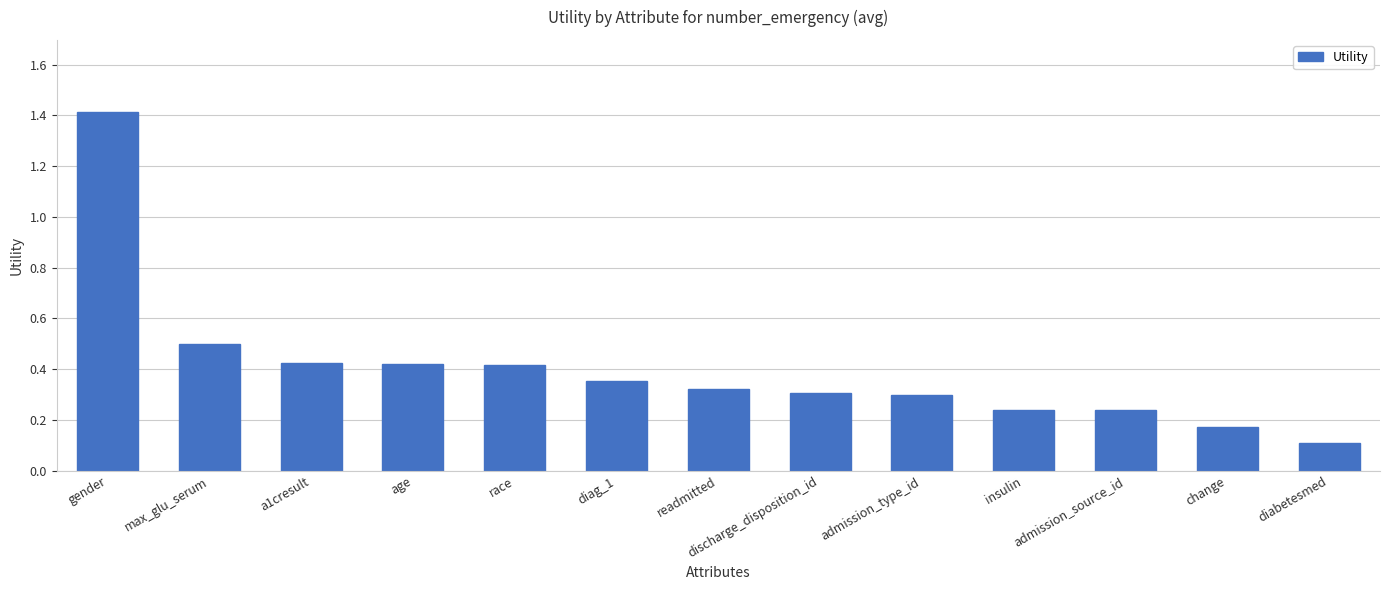

What is the label of the 1st bar from the left?

gender